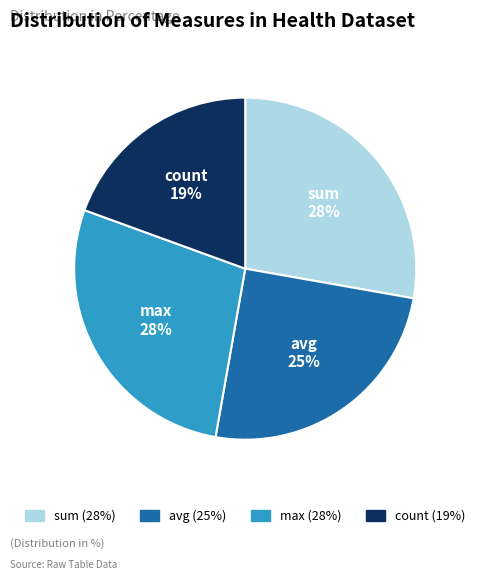

True or false: max accounts for 34% of the total.

False